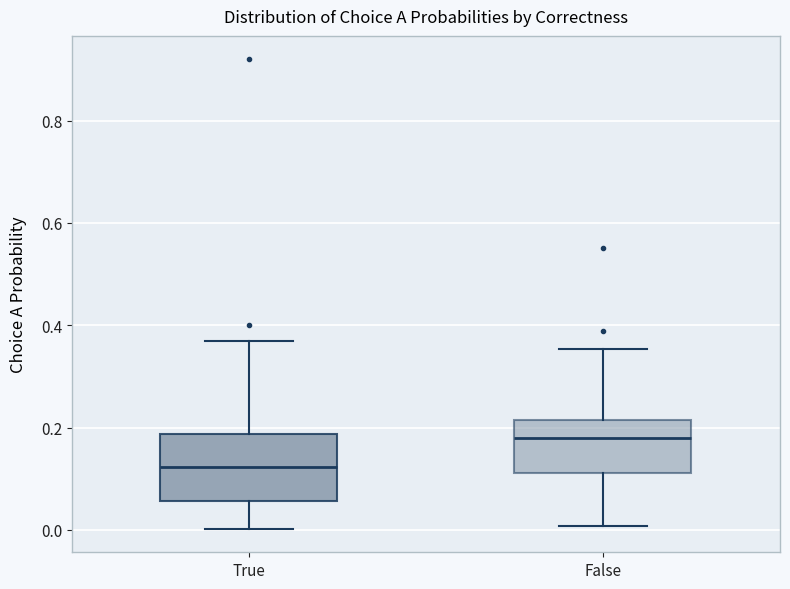

Which box has the highest median line?

False